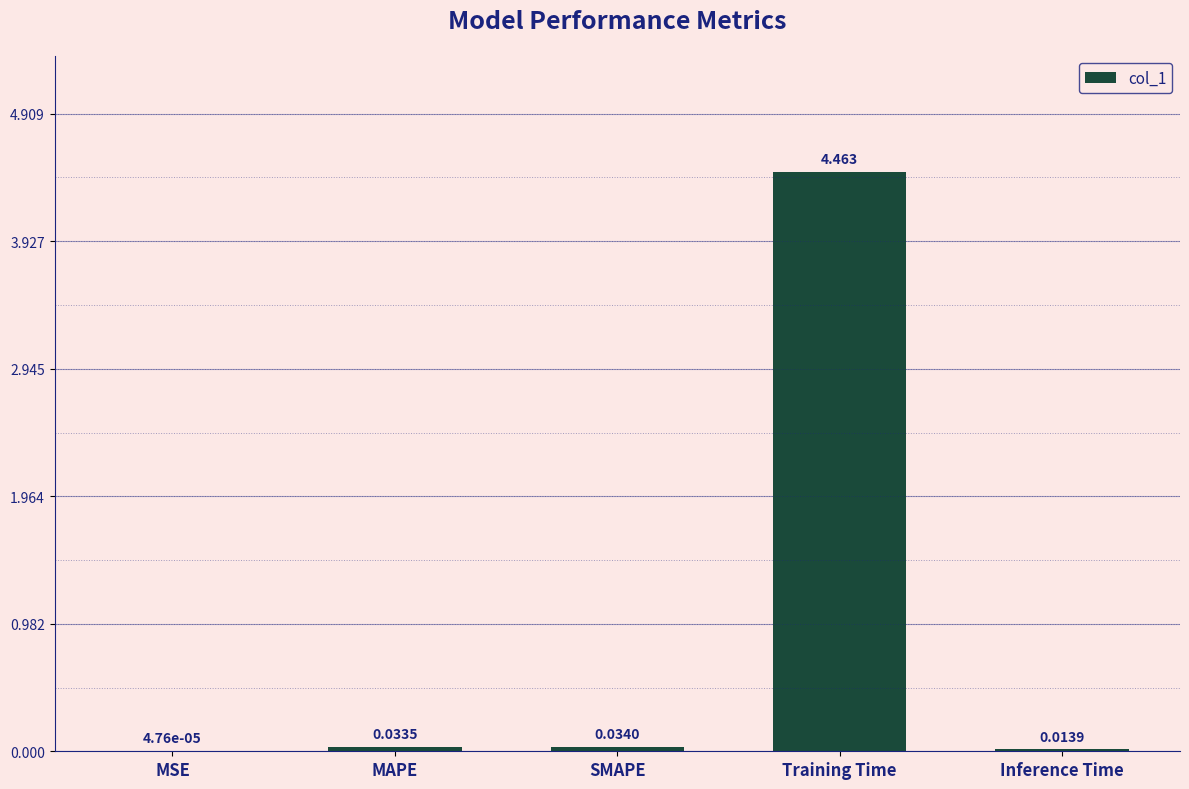

Which has a higher value, MAPE or Training Time?

Training Time